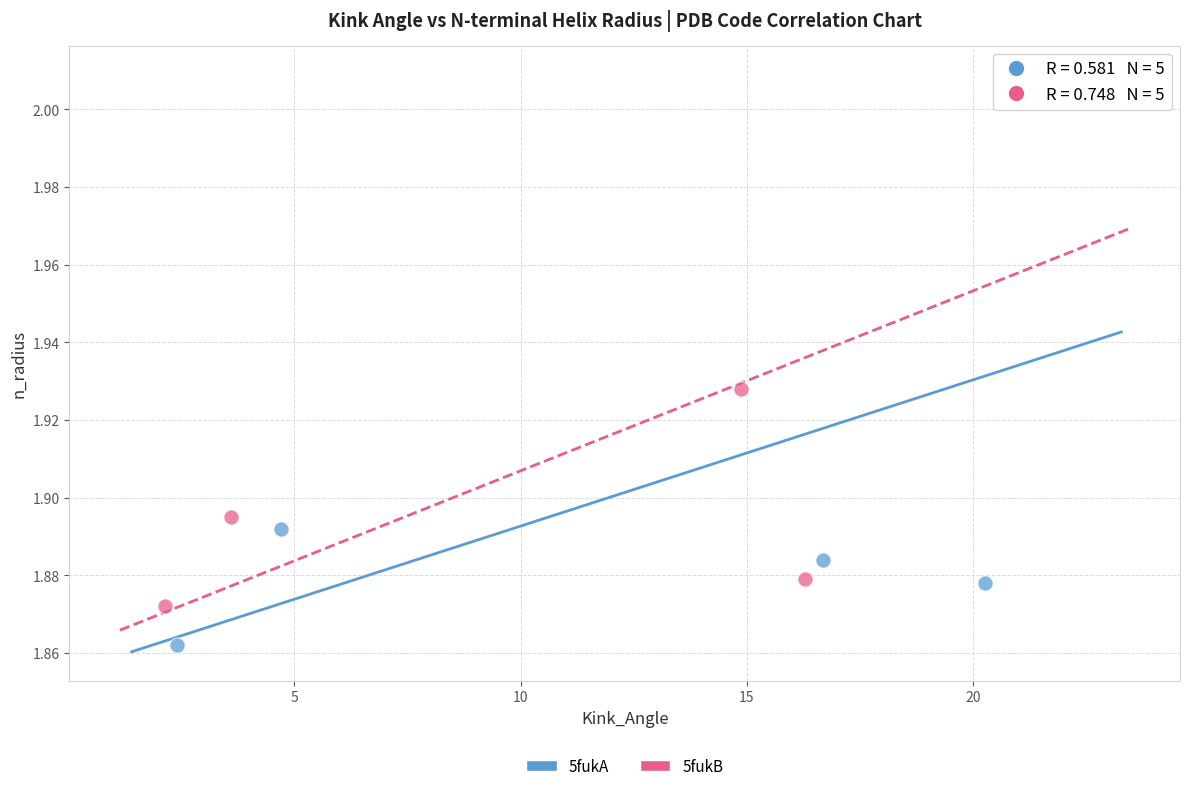

Which series has the widest spread of Y values?

5fukA